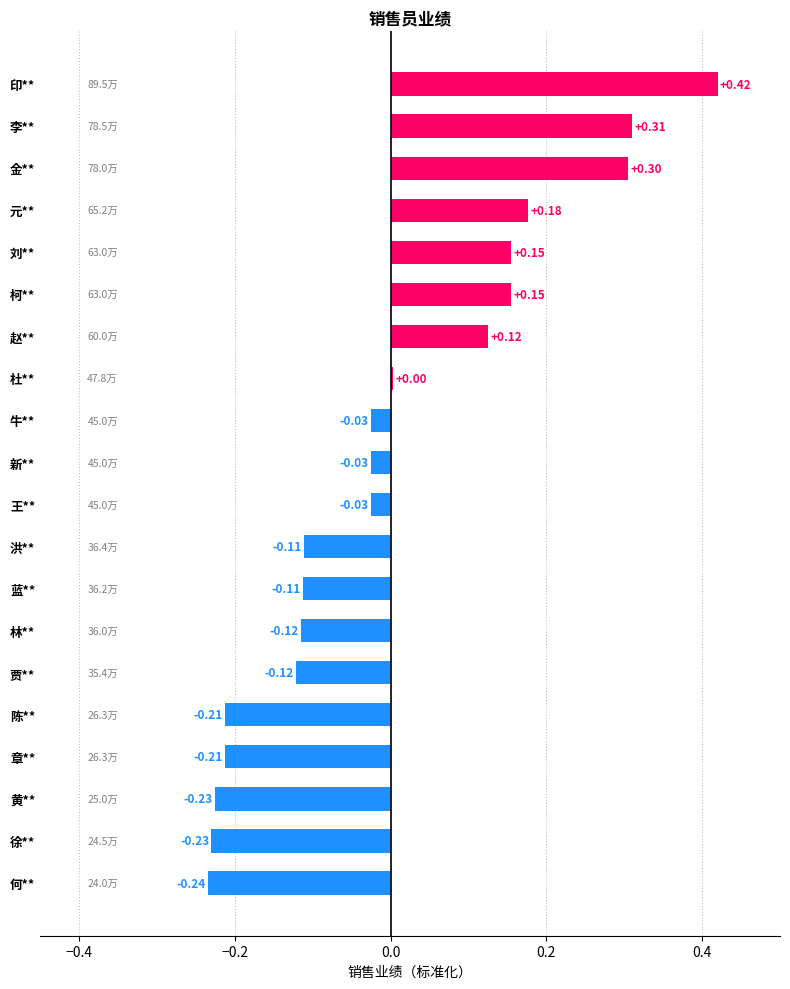

Between 新** and 贾**, which is larger?

新**